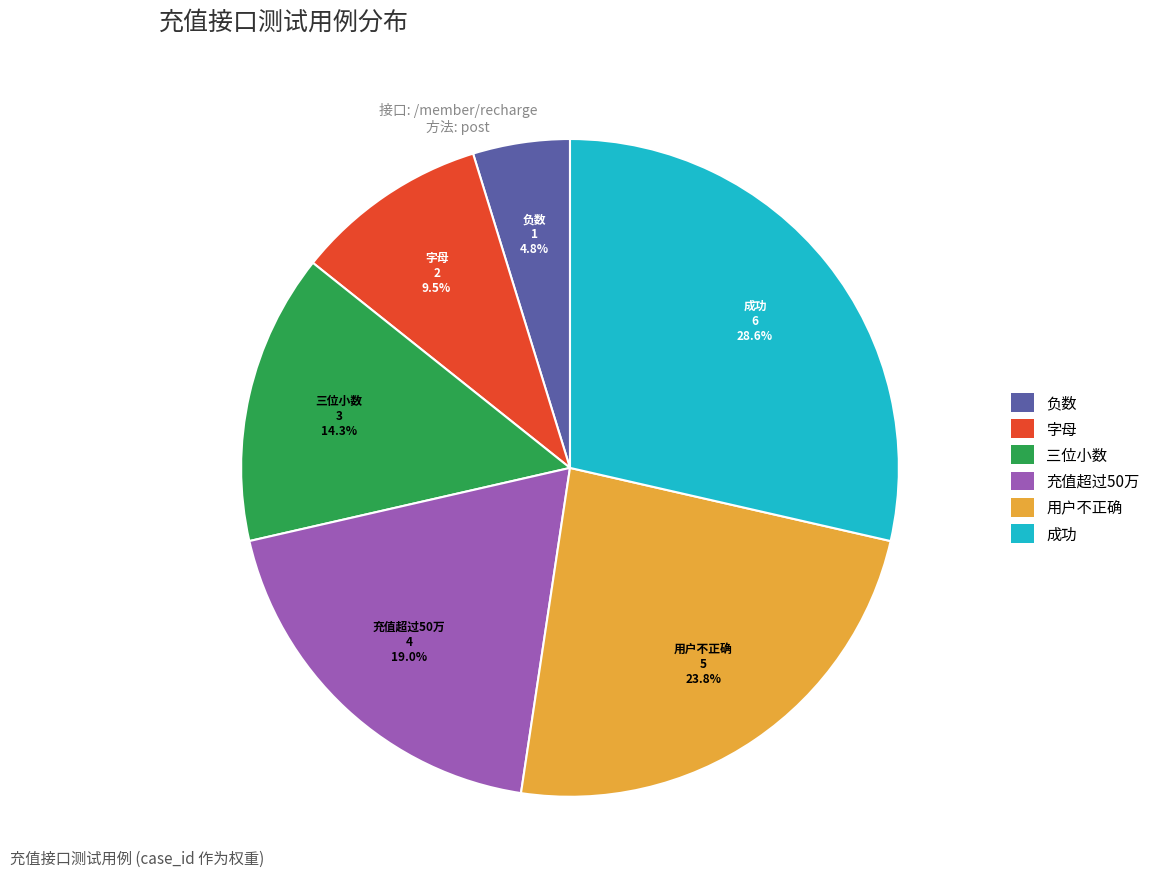

What percentage is NOT represented by 充值超过50万?

81.0%